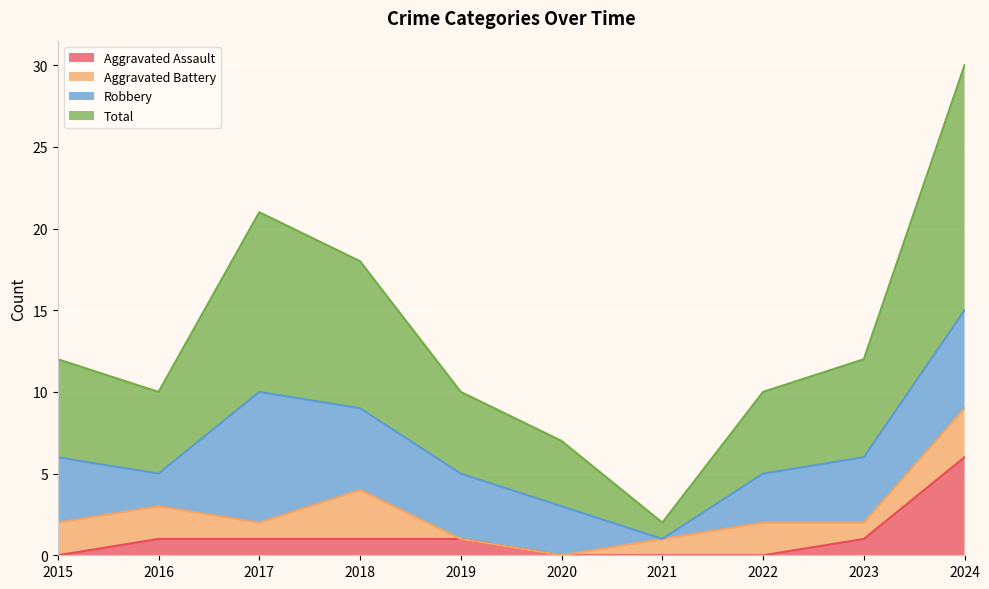

Where is the first local minimum for Total?

2016